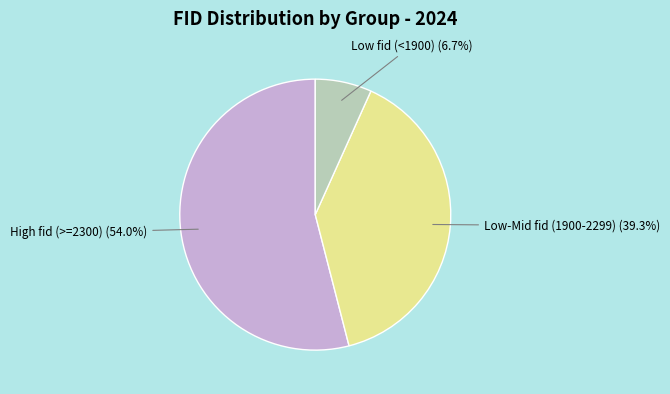

Is there any slice that represents more than half of the pie?

Yes